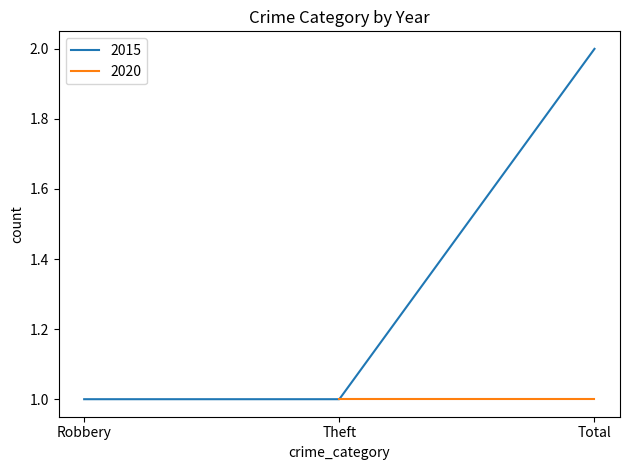

At which label does 2015 reach its peak?

Total